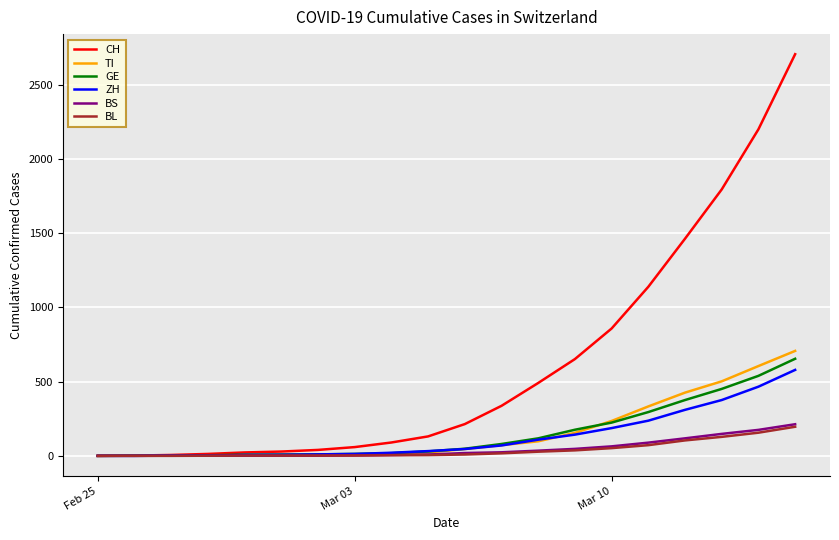

Reading left to right, list all the values displayed in this chart.

CH: 0	2	6	13	23	29	40	59	90	131	214	337	491	652	858	1139	1463	1795	2200	2706
TI: 0	1	1	1	2	2	4	8	15	23	46	72	98	155	235	333	426	502	605	707
GE: 0	1	1	4	8	9	10	13	18	30	48	80	118	176	224	295	376	451	539	654
ZH: 0	0	2	2	6	7	10	13	21	32	46	70	109	143	187	237	310	376	466	579
BS: 0	0	1	1	1	1	1	3	6	9	19	24	35	47	64	89	118	148	175	213
BL: 0	0	0	1	2	2	2	2	4	5	9	17	28	37	52	72	104	128	156	196